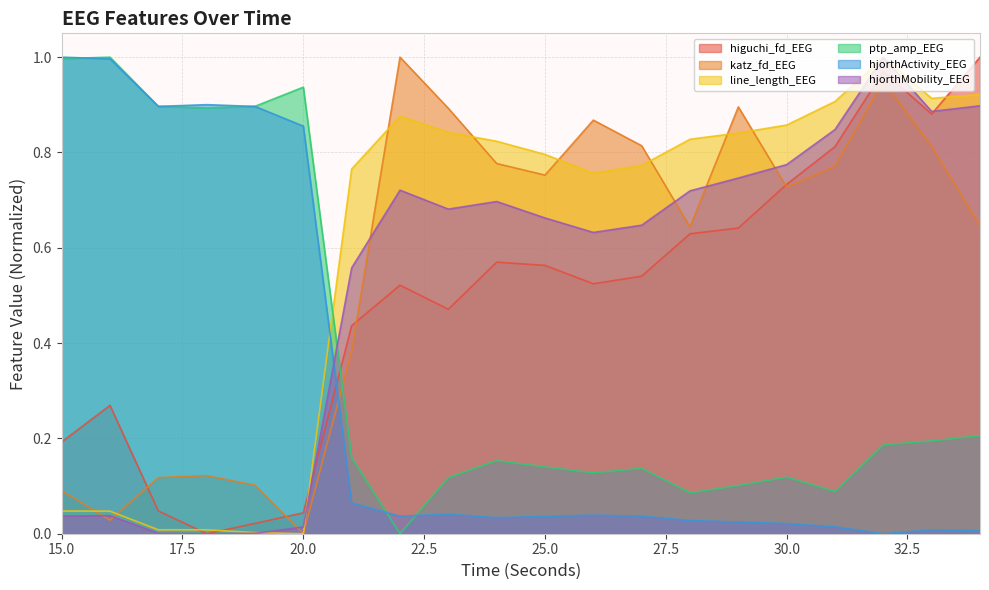

What is the value of the ptp_amp_EEG point at the 12th from the left?

0.1